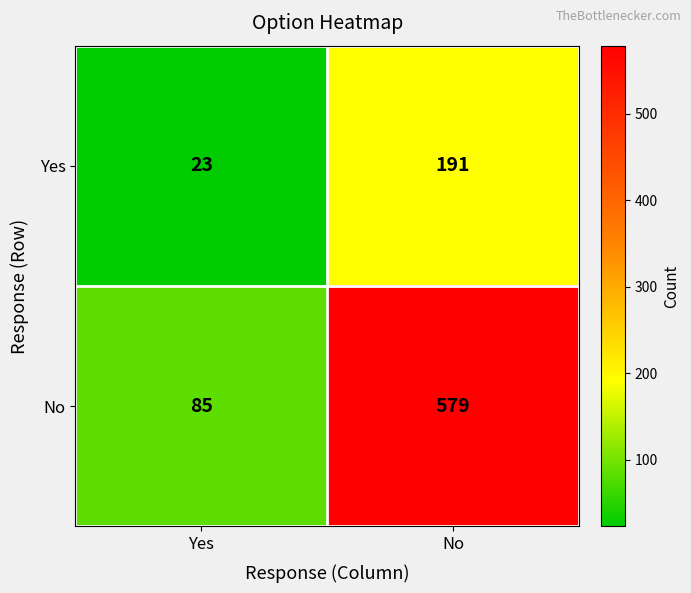

Reading left to right, transcribe all the data shown in this chart.

Yes: 23	191
No: 85	579